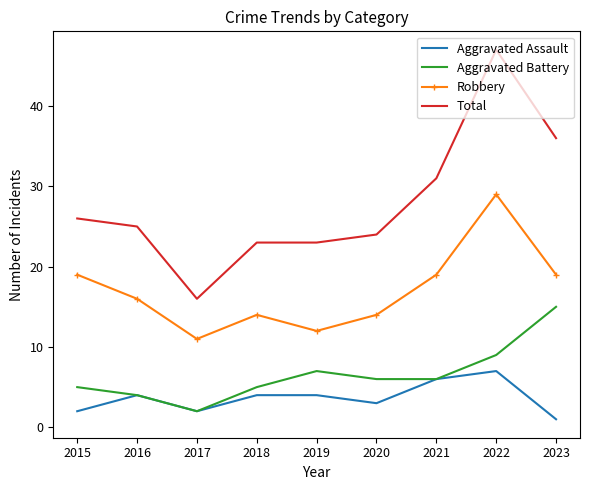

What is the greatest value displayed?

47